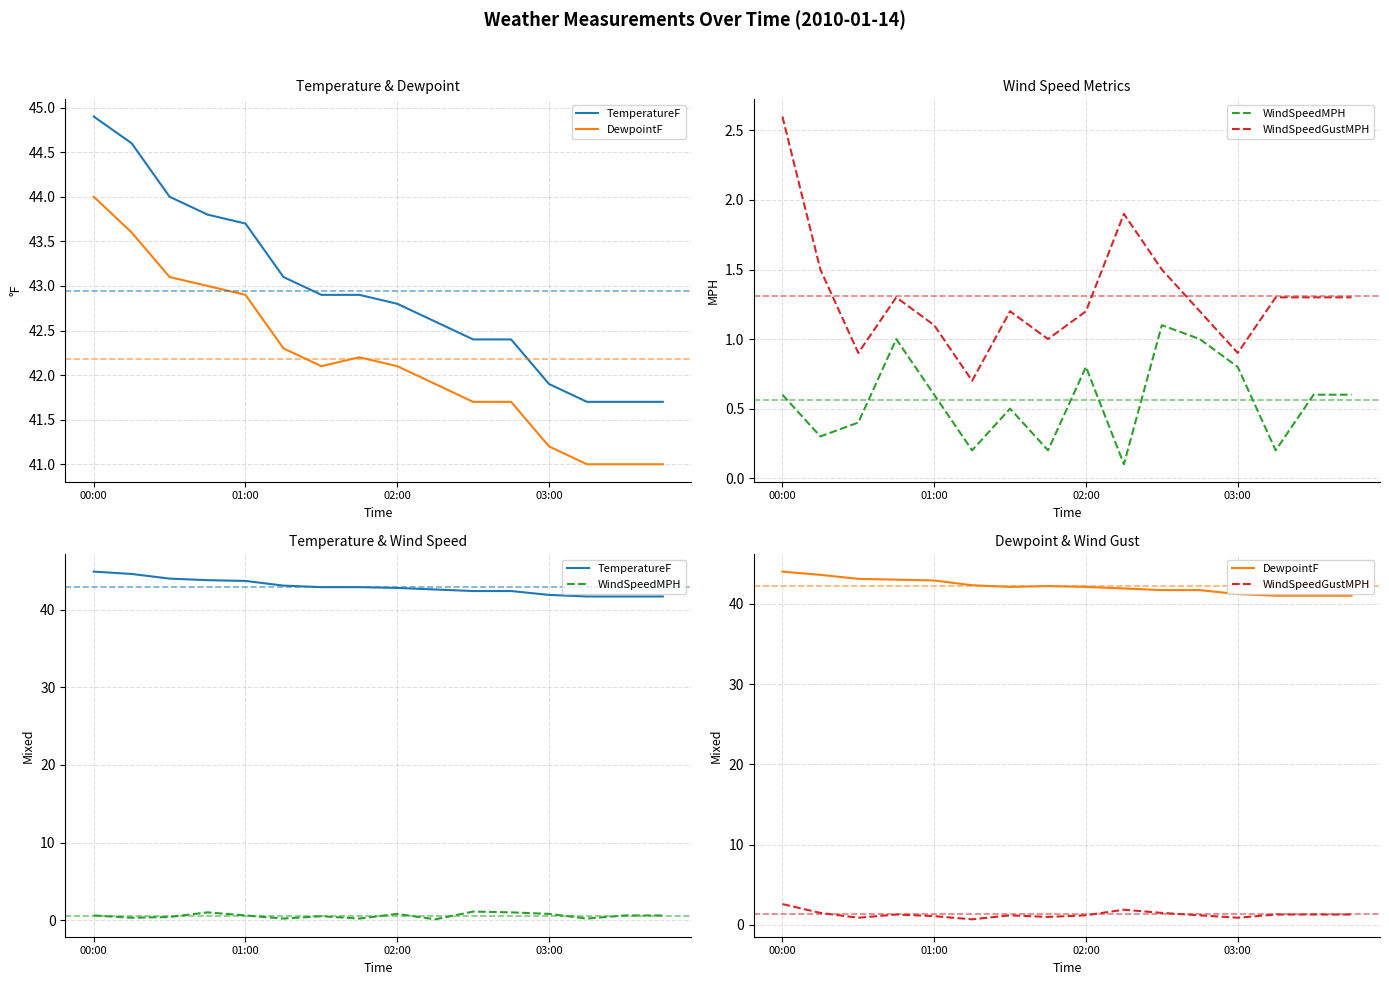

At which label is DewpointF closest to 42?

6